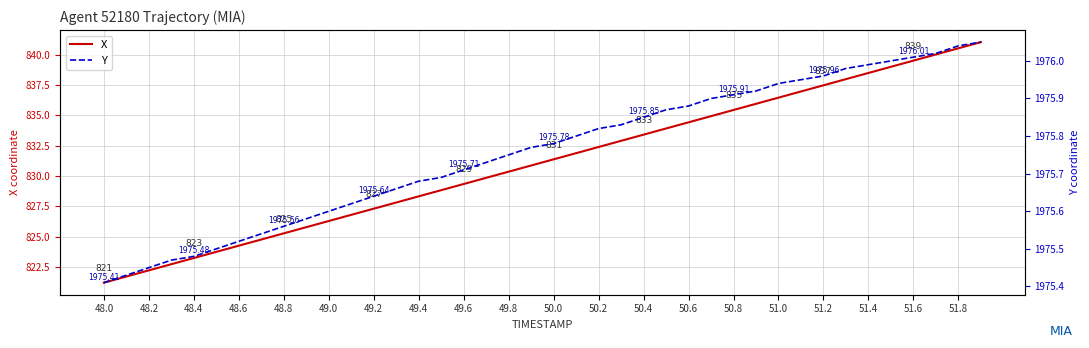

Is it true that X equals 370.0 at 49.2?

False